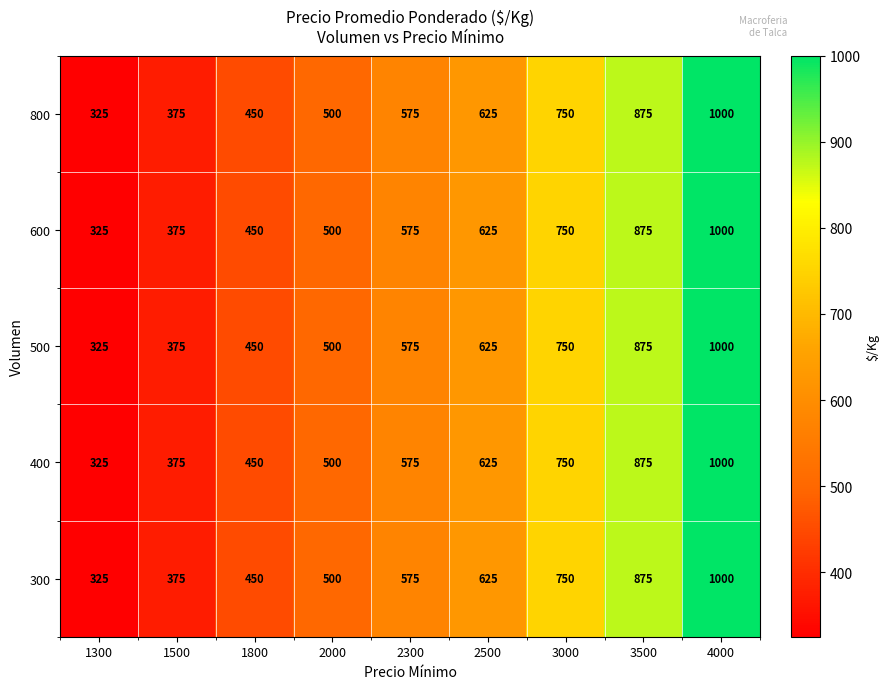

Is it true that 600 equals 500 at 4000?

False